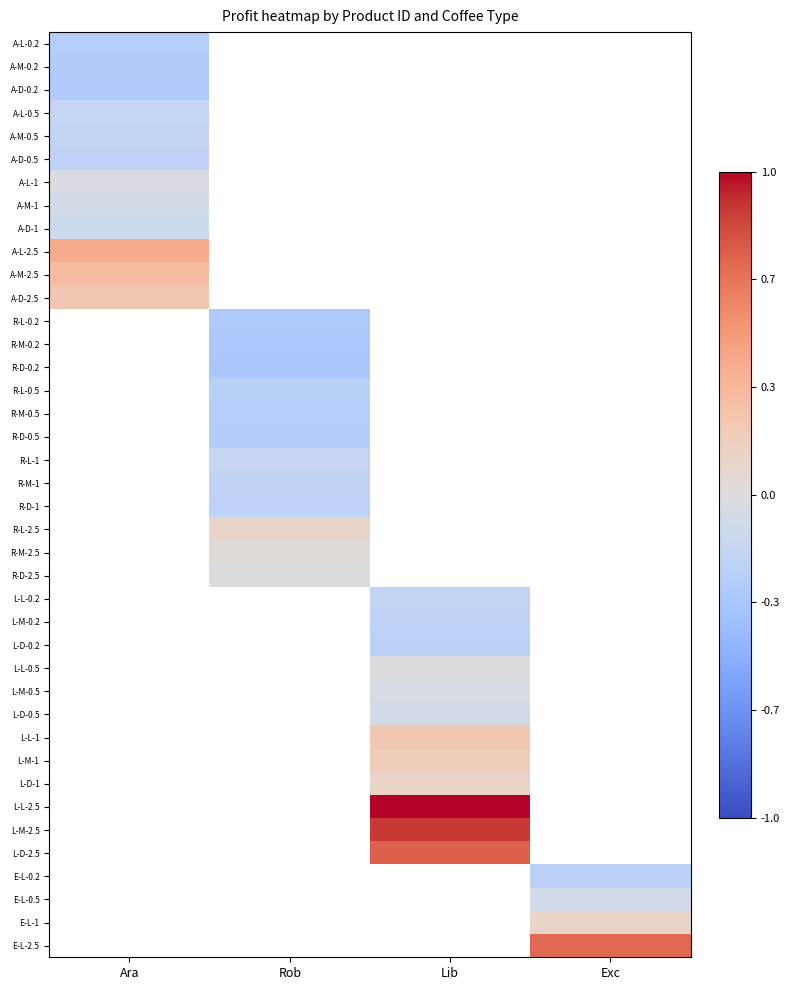

How many series are shown in this chart?

40